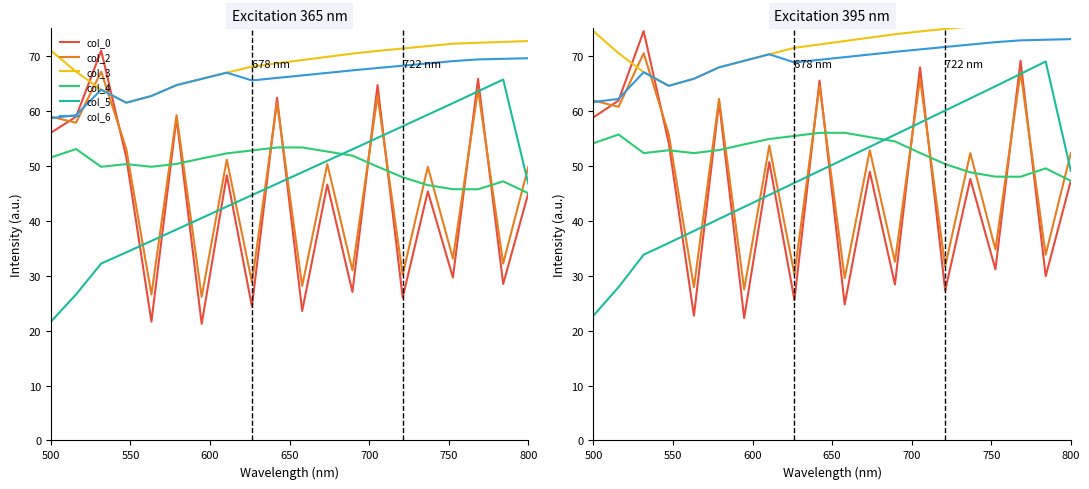

At how many categories does at least one series exceed 29?

20